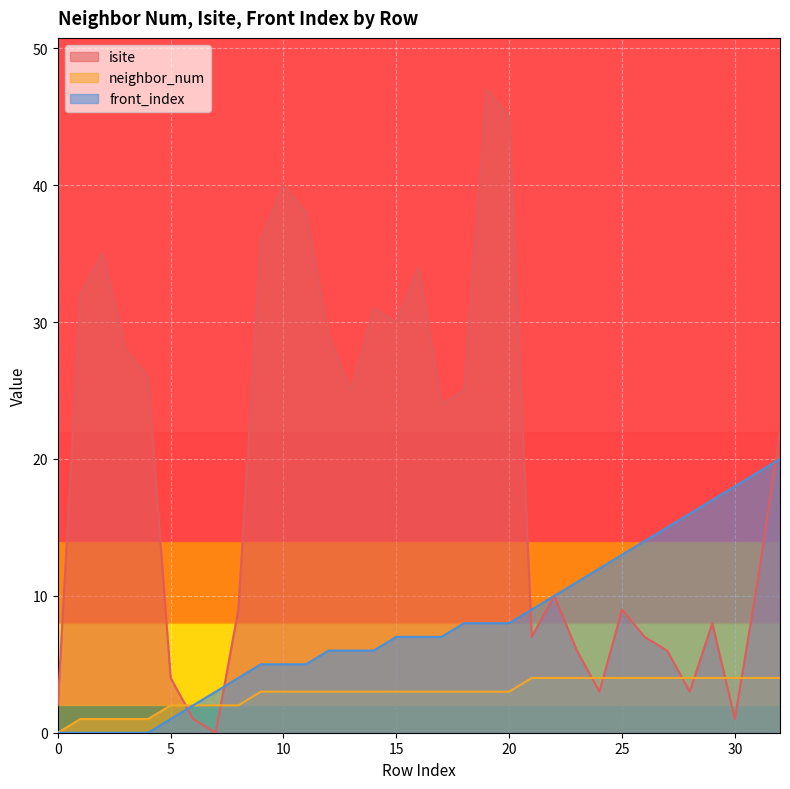

At which label is isite closest to 23?

17